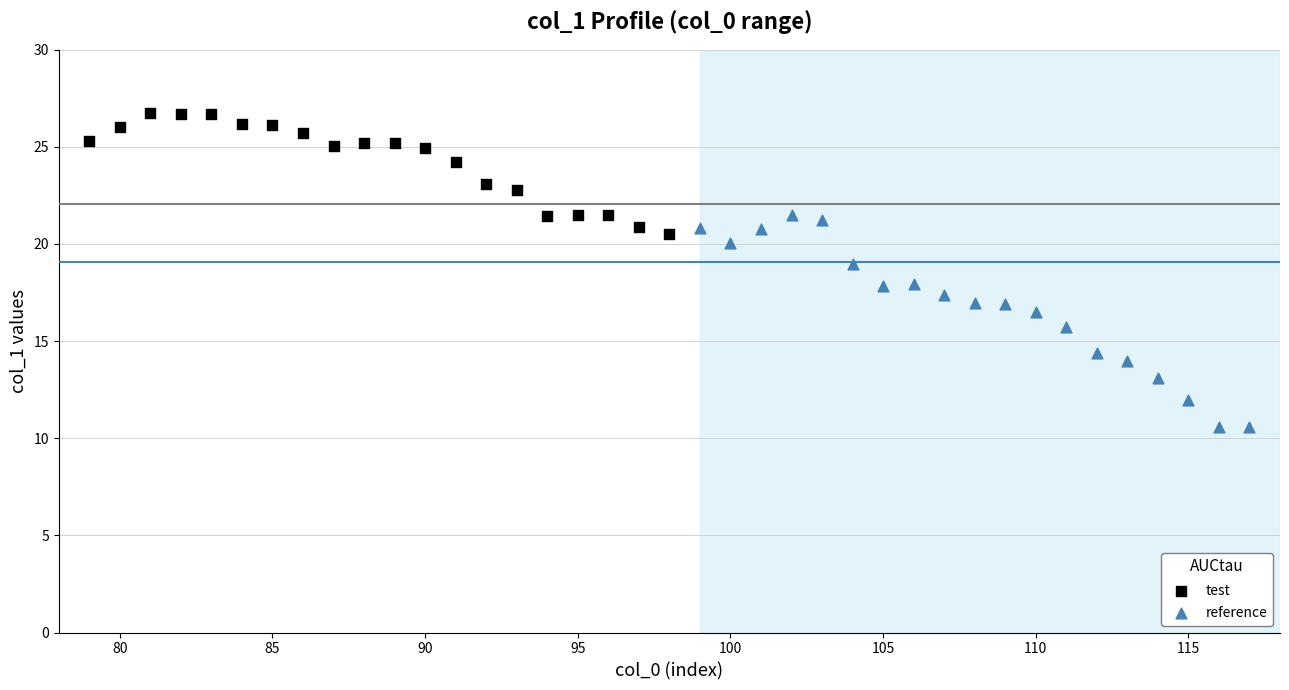

Which series has the widest spread of Y values?

reference